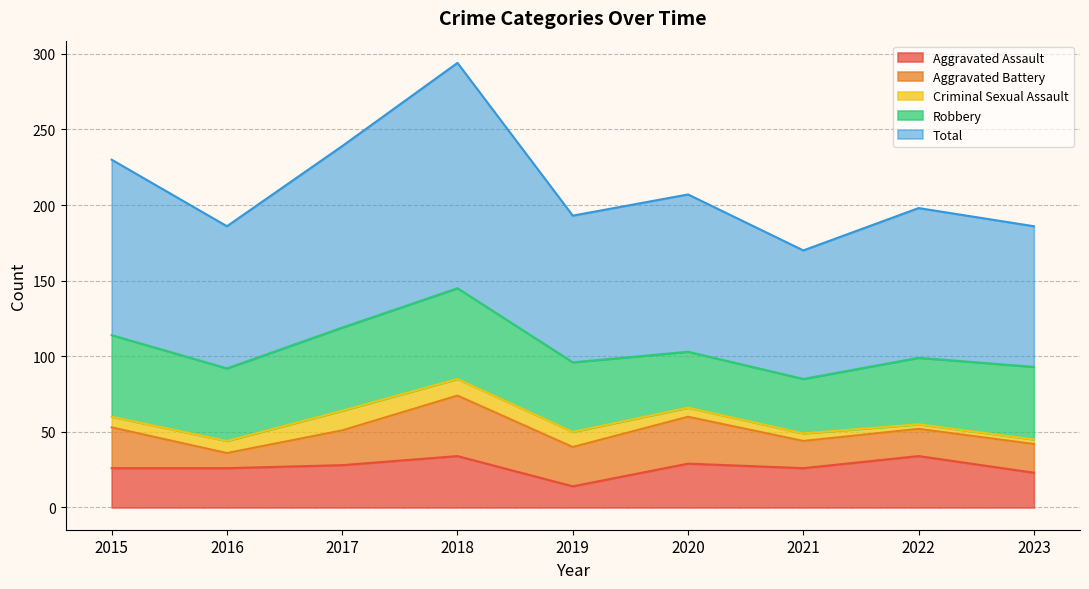

True or false: Robbery has a value of 63 at 2020.

False